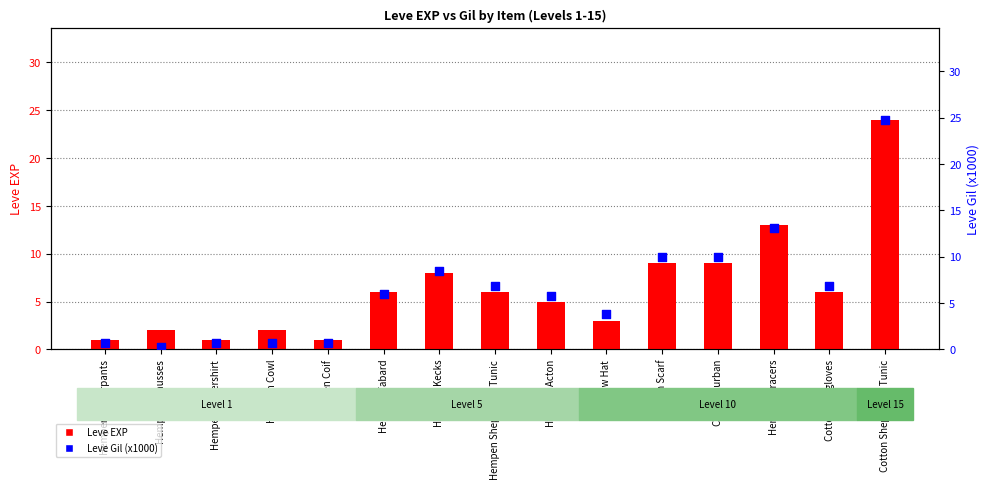

At how many categories does at least one series exceed 20?

1